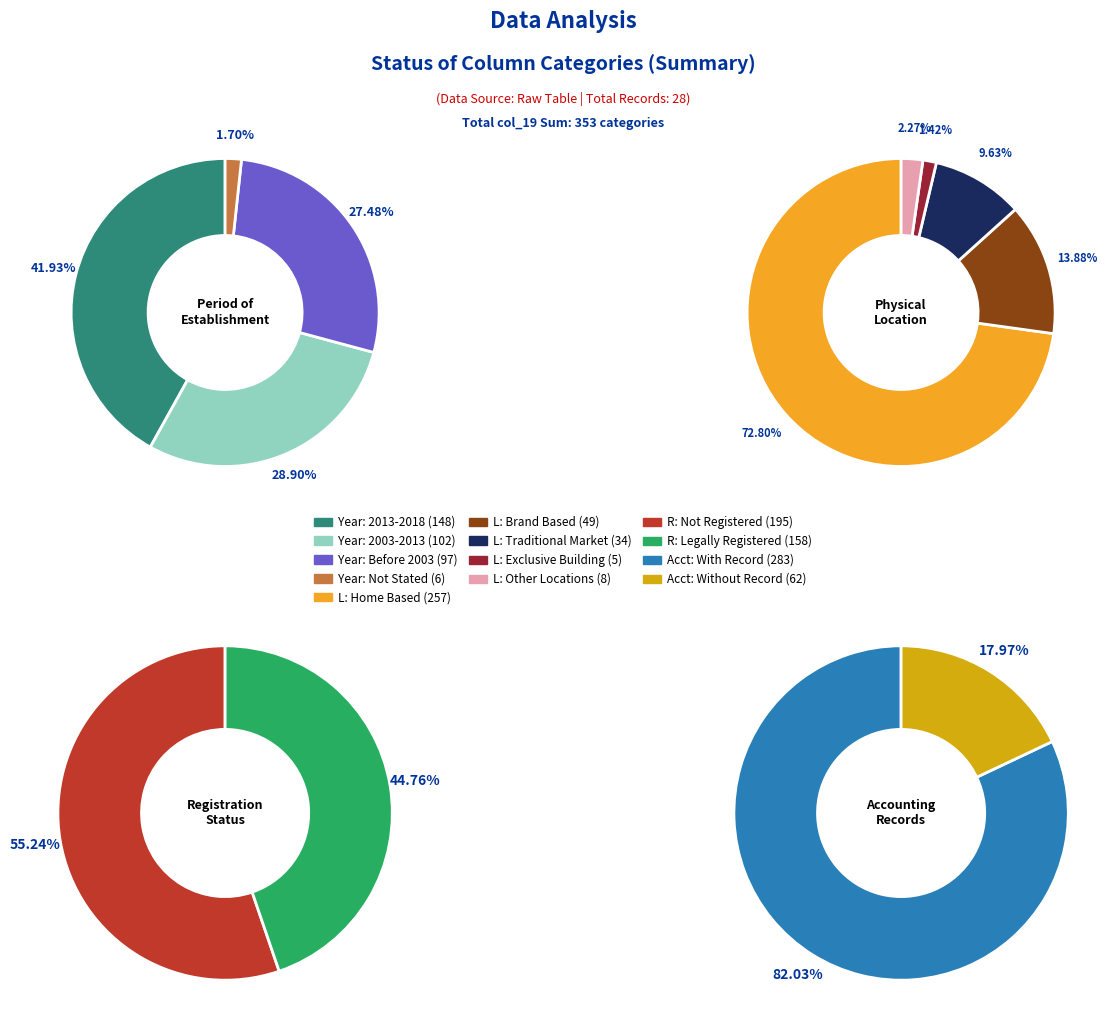

Does 19 represent more than half of the total?

No